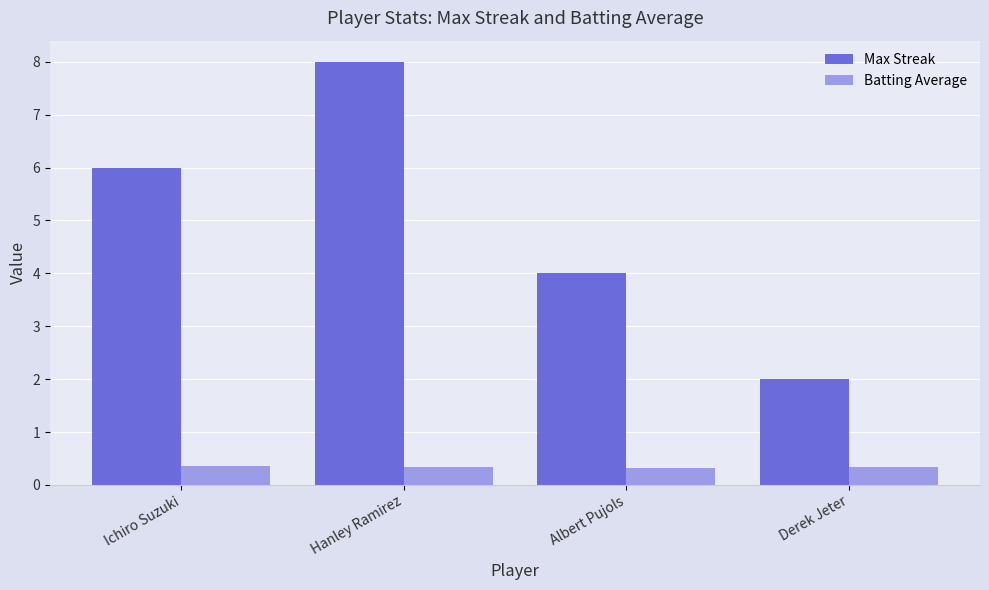

Count the Batting Average values in the range 0 to 1.

4